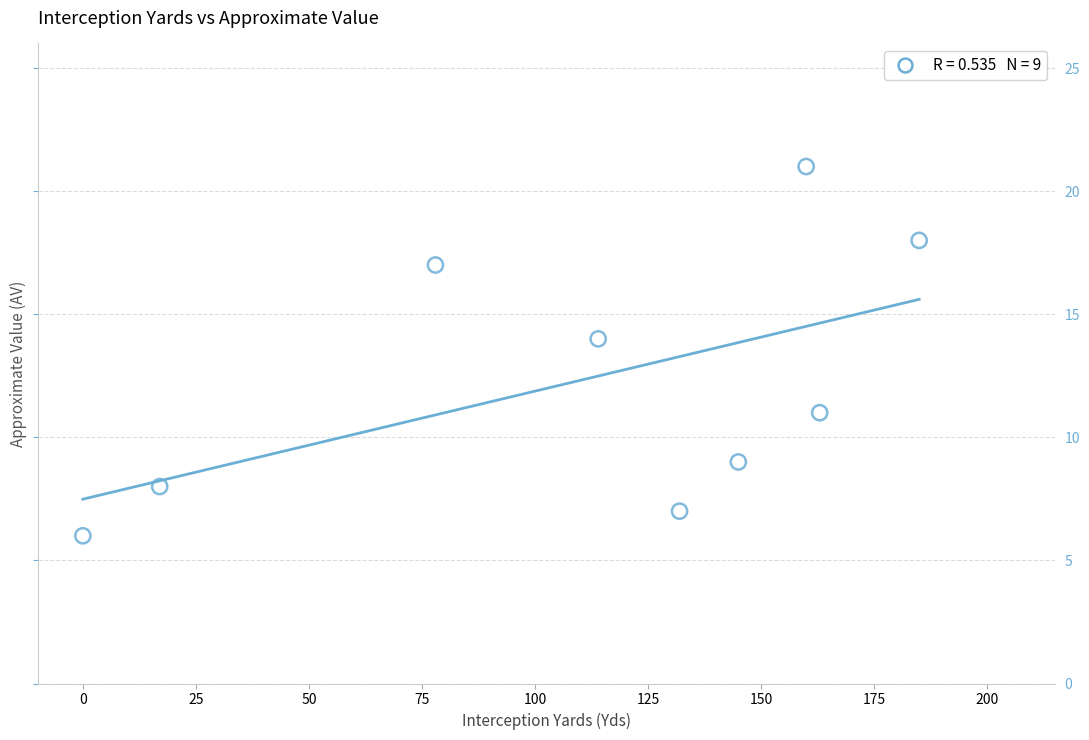

What is the range of Y values (max minus min)?

15